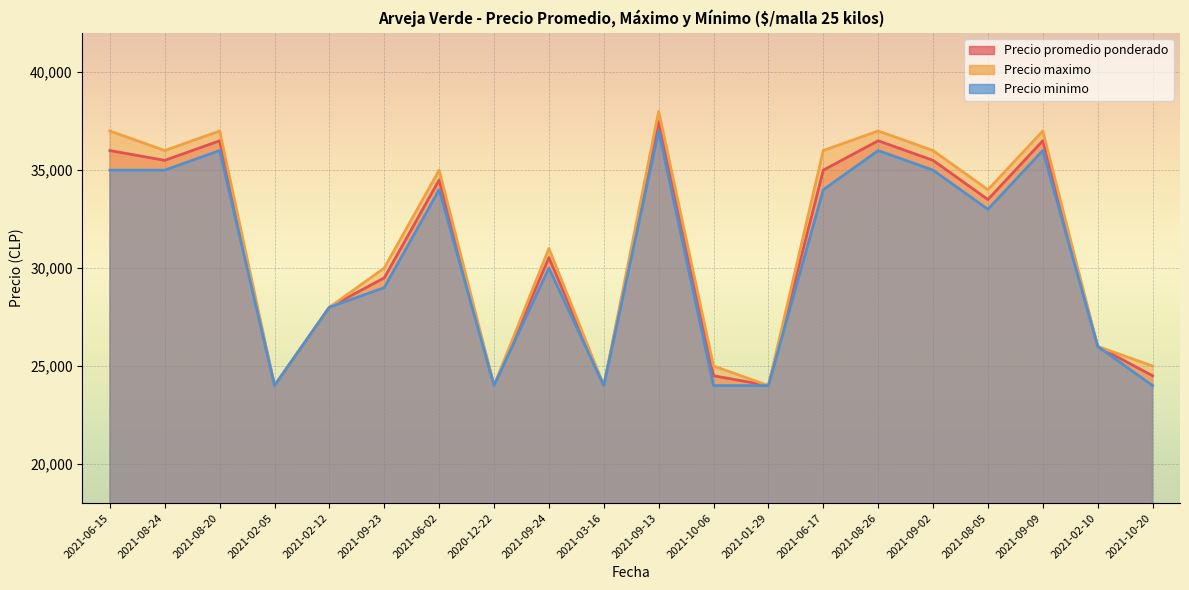

What is the label of the 8th point from the left?

2020-12-22